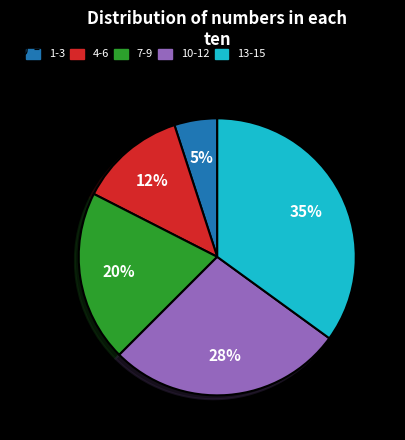

To the nearest percent, what is the average slice percentage?

20%